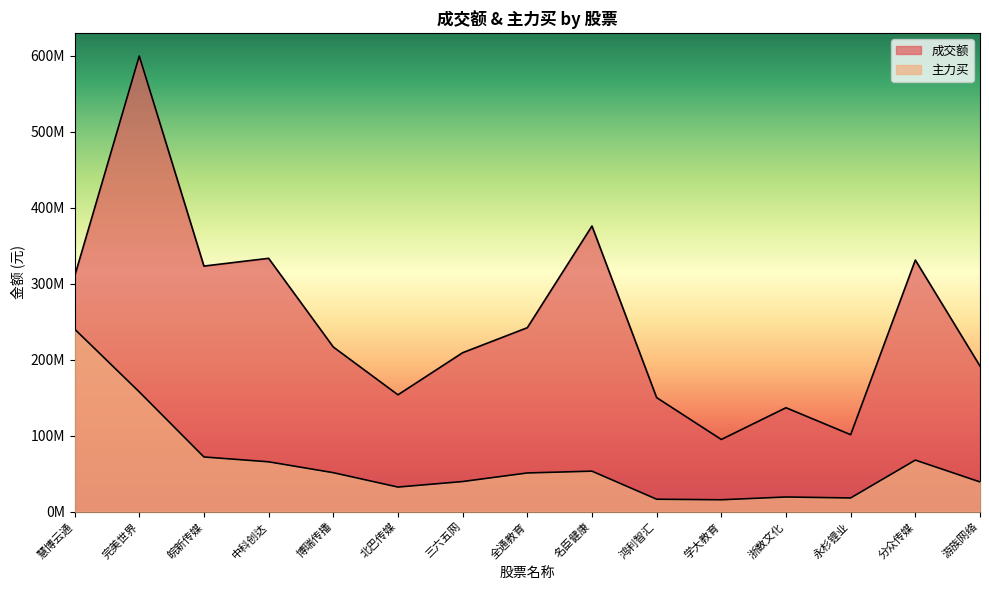

In 成交额, how many points are lower than both neighbors (excluding endpoints)?

4